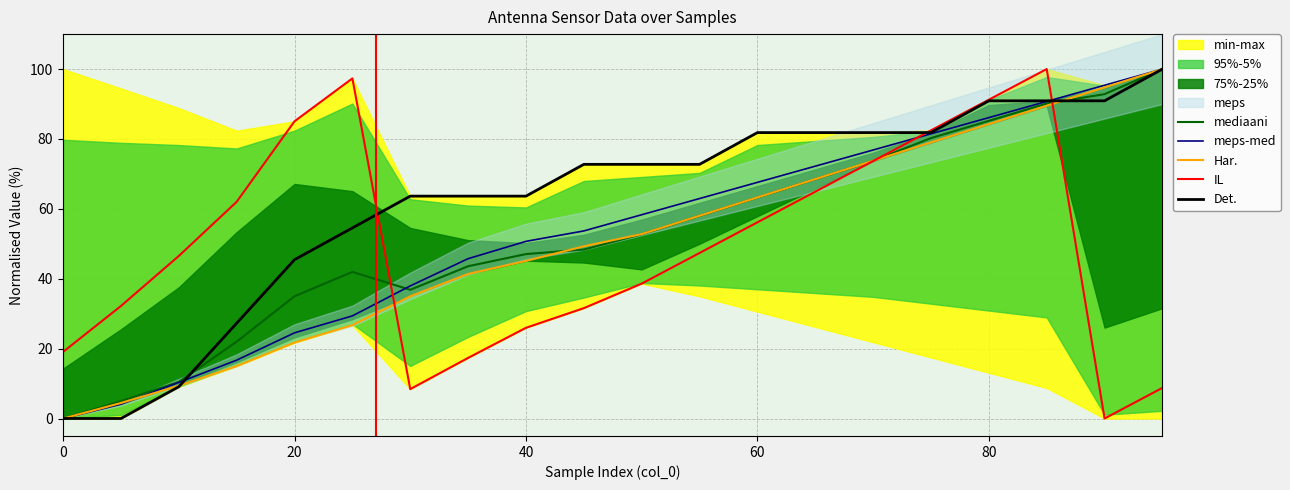

The value of Har. at 20 is 30.6. True or false?

False